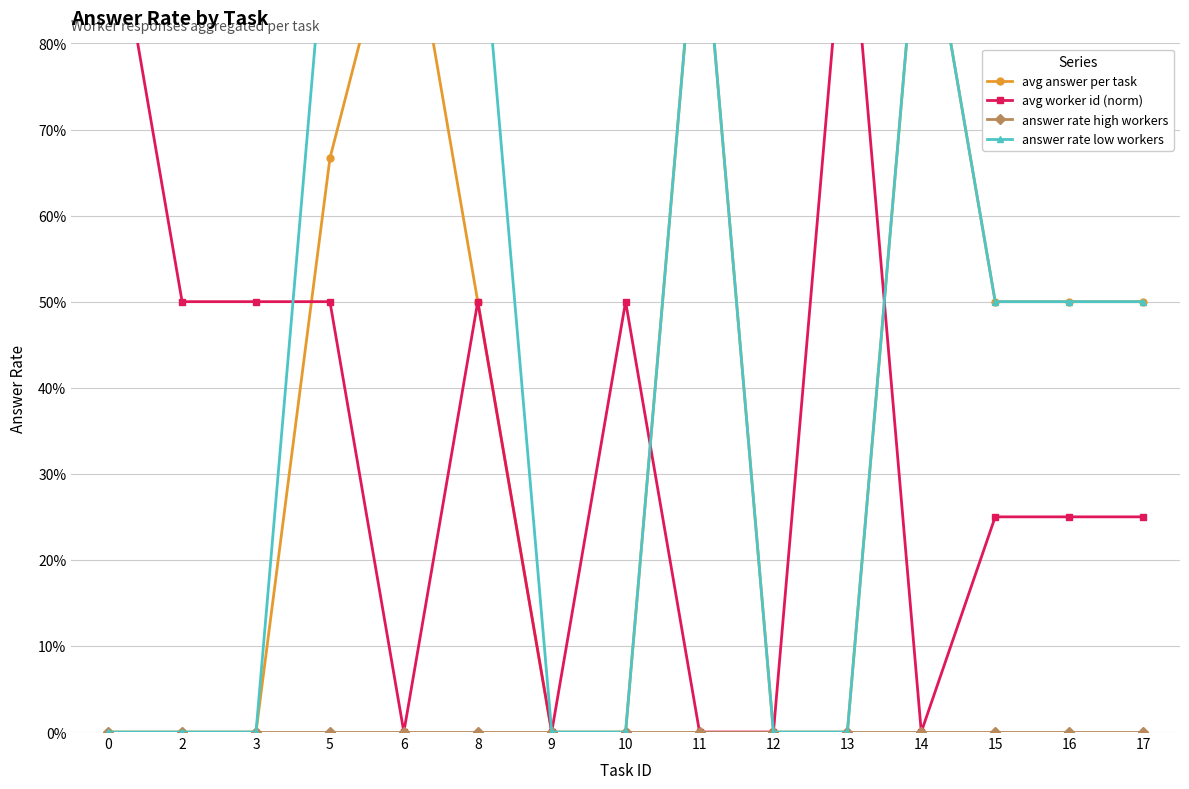

What is the difference between the avg worker id (norm) values at 8 and 11?

0.5